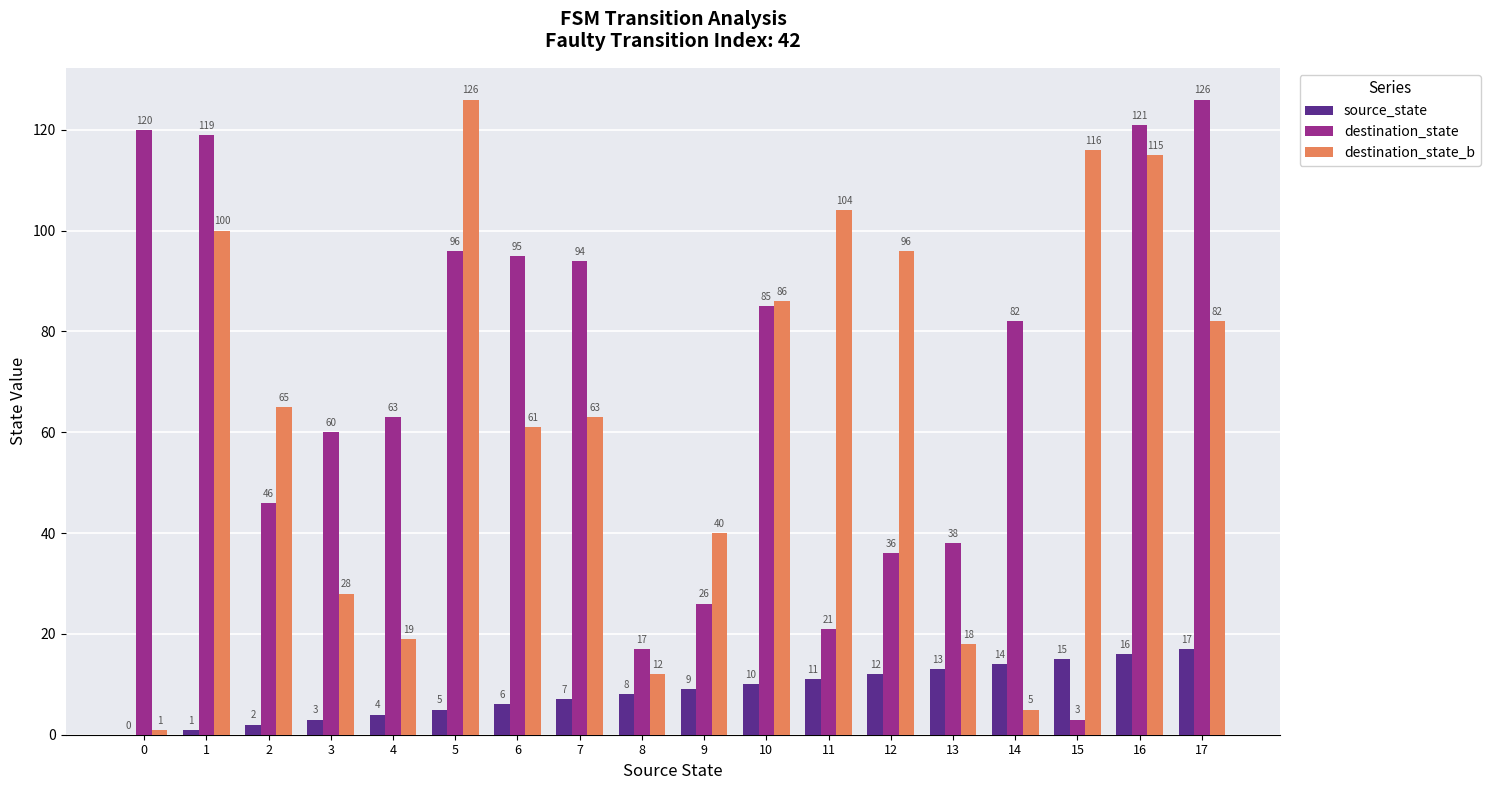

Where is destination_state nearest to the value 64?

4